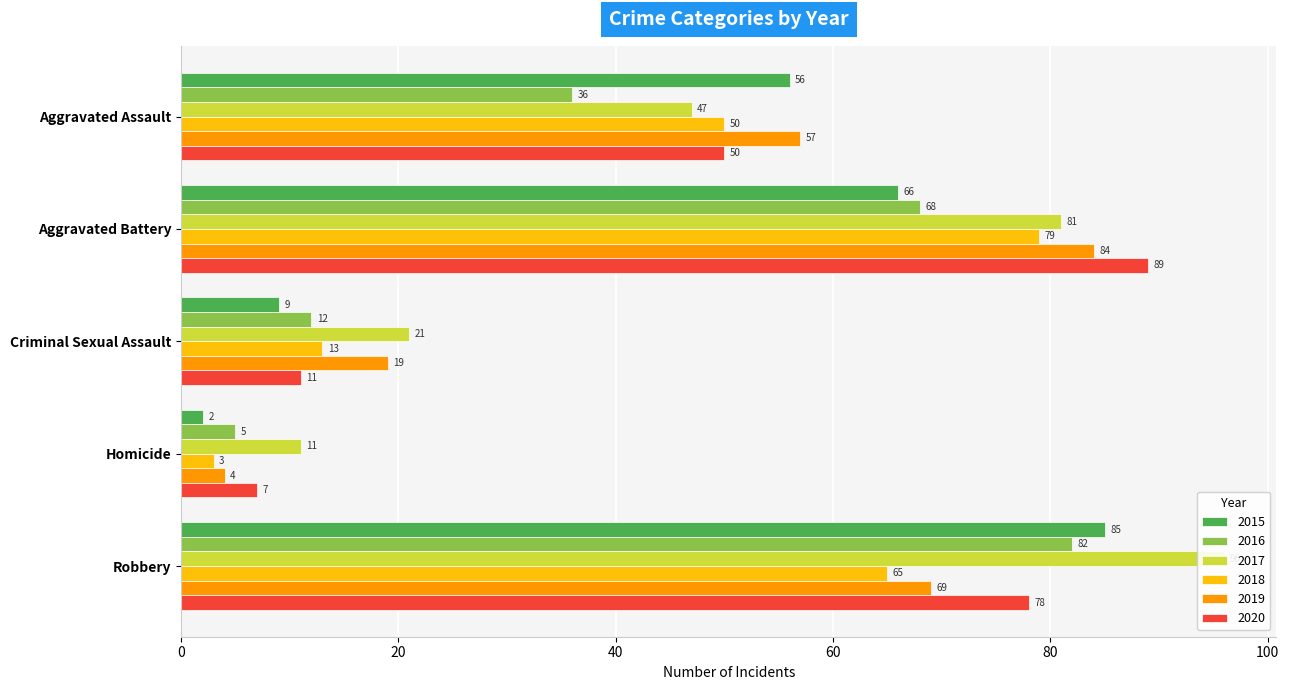

Reading right to left, list all the values displayed in this chart.

2015: Robbery=85	Homicide=2	Criminal Sexual Assault=9	Aggravated Battery=66	Aggravated Assault=56
2016: Robbery=82	Homicide=5	Criminal Sexual Assault=12	Aggravated Battery=68	Aggravated Assault=36
2017: Robbery=96	Homicide=11	Criminal Sexual Assault=21	Aggravated Battery=81	Aggravated Assault=47
2018: Robbery=65	Homicide=3	Criminal Sexual Assault=13	Aggravated Battery=79	Aggravated Assault=50
2019: Robbery=69	Homicide=4	Criminal Sexual Assault=19	Aggravated Battery=84	Aggravated Assault=57
2020: Robbery=78	Homicide=7	Criminal Sexual Assault=11	Aggravated Battery=89	Aggravated Assault=50